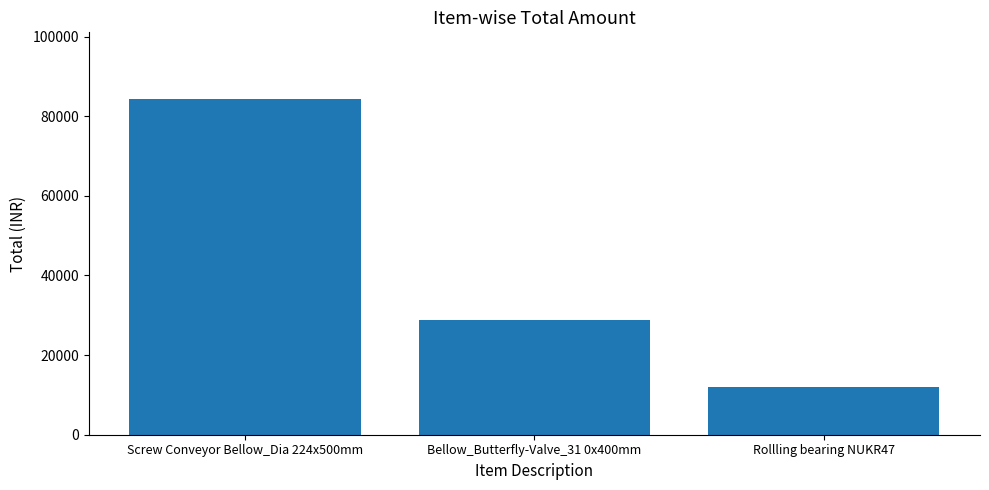

What is the average value?

41633